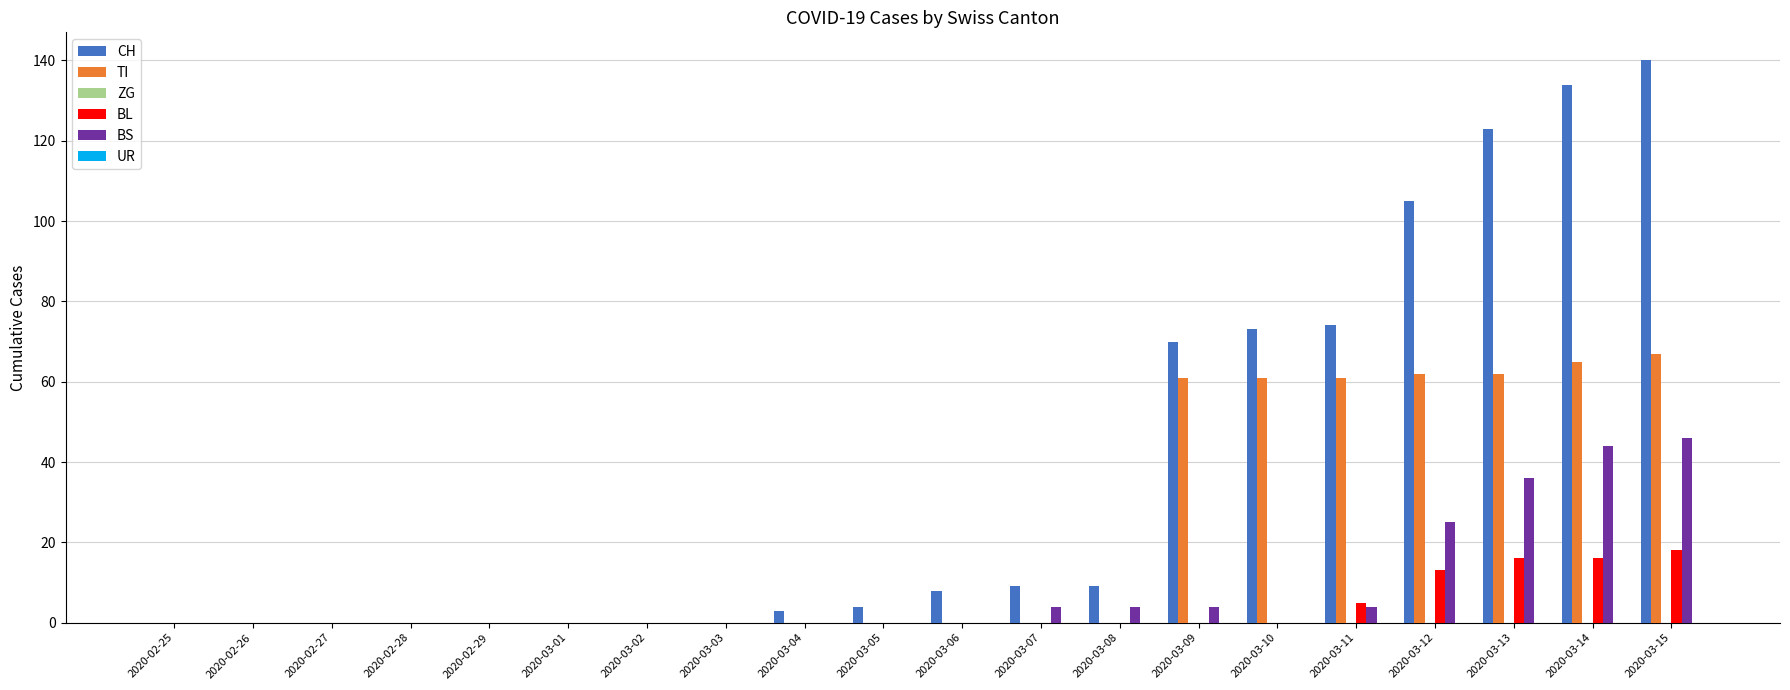

Which category has the highest value across all series?

2020-03-15